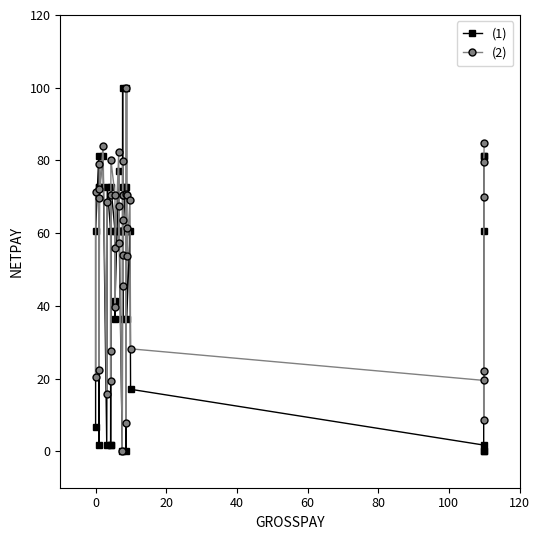

List the series in order of their overall mean, lowest first.

(1), (2)